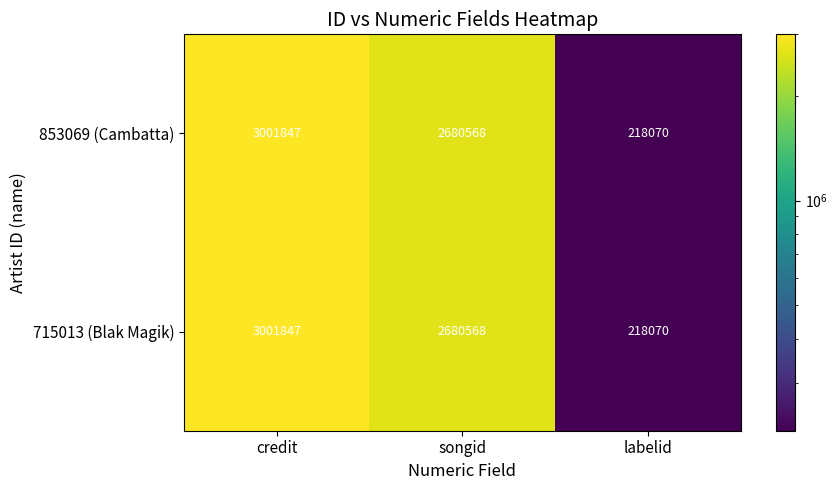

List the labels in order of 853069 (Cambatta) value, smallest first.

labelid, songid, credit